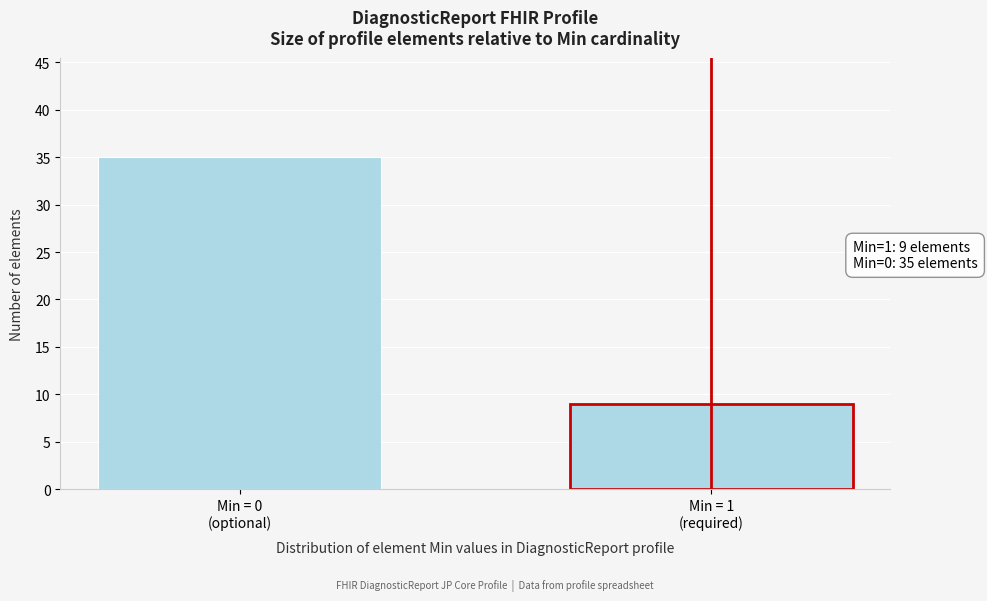

Reading left to right, transcribe all the data shown in this chart.

35	9